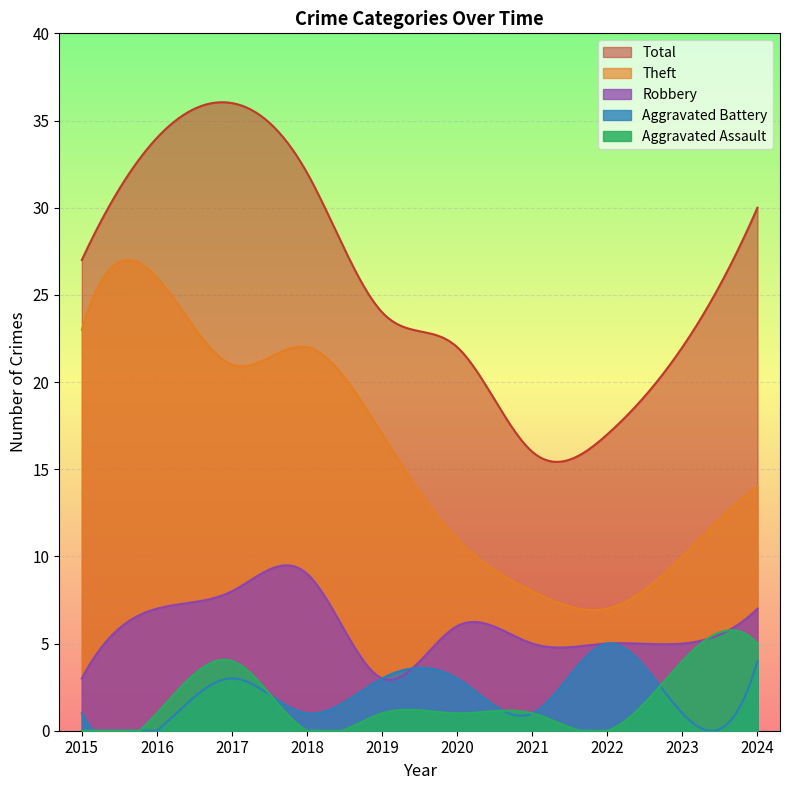

True or false: Robbery and Aggravated Assault cross at least once.

False